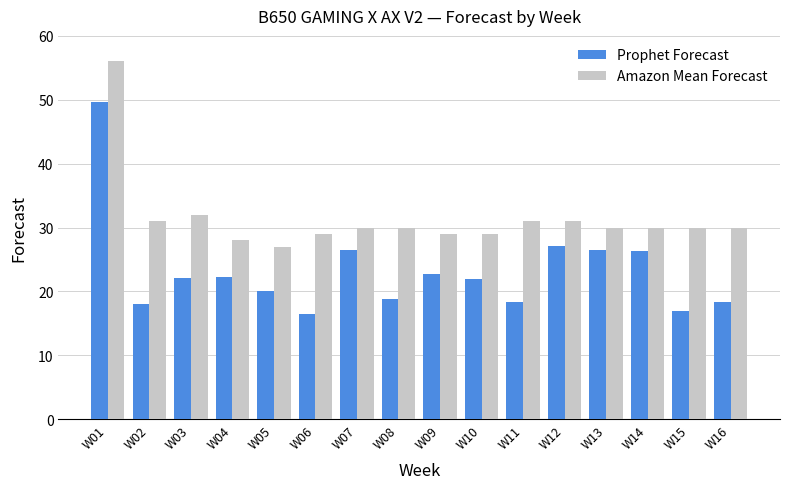

Count the number of data series in this chart.

2